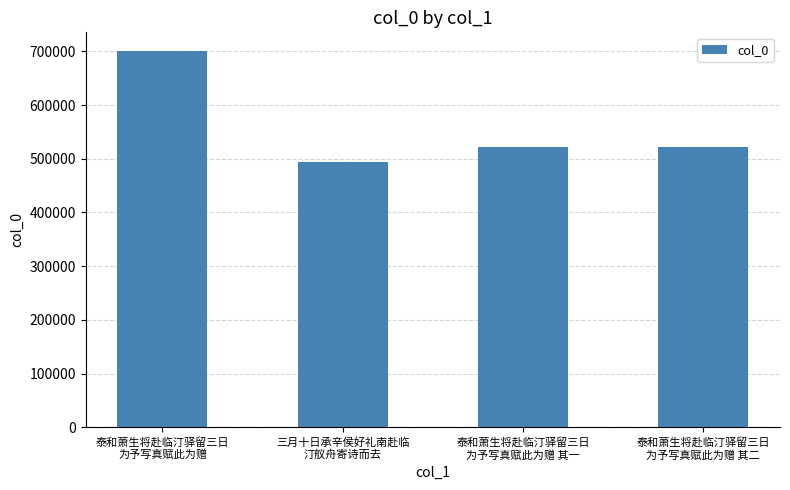

Between 泰和萧生将赴临汀驿留三日
为予写真赋此为赠 其一 and 三月十日承辛侯好礼南赴临
汀舣舟寄诗而去, which is larger?

泰和萧生将赴临汀驿留三日
为予写真赋此为赠 其一